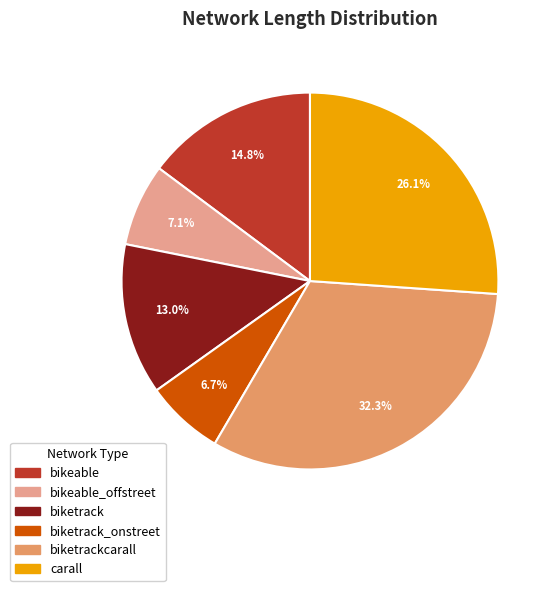

Does any single category account for the majority?

No